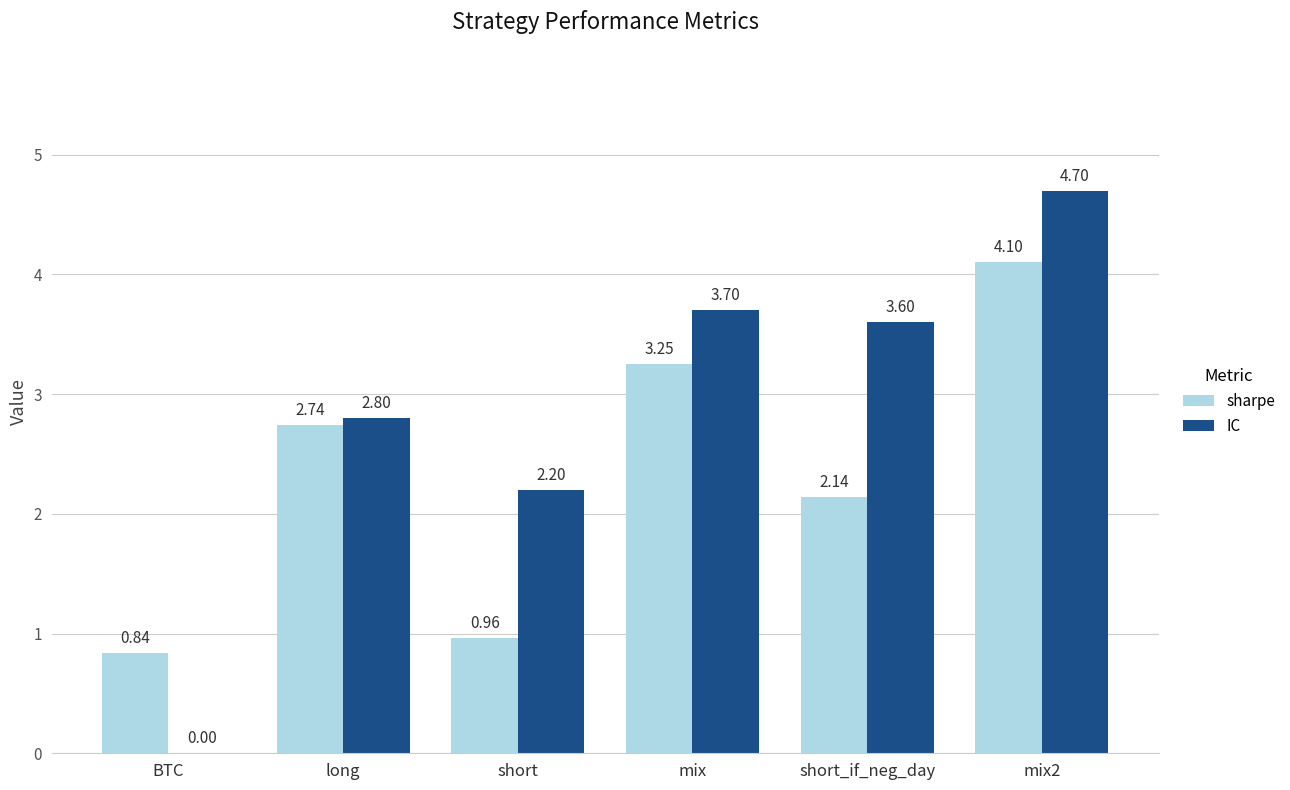

Where does the IC series first go above 3?

mix